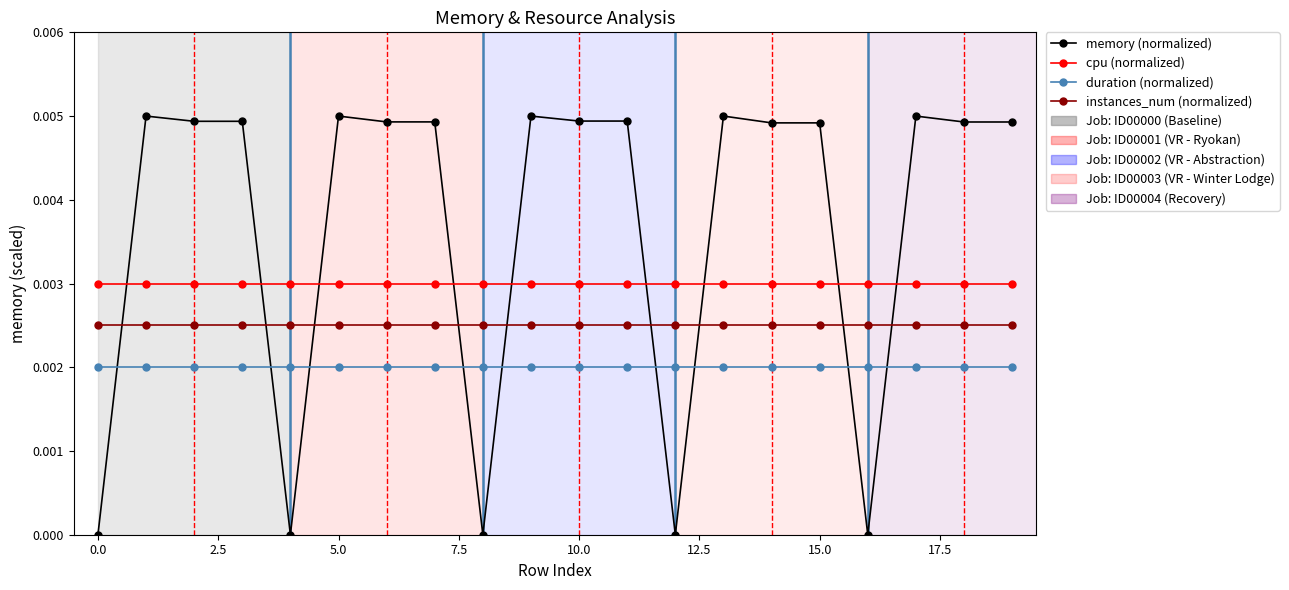

True or false: cpu (normalized) and duration (normalized) intersect in this chart.

False